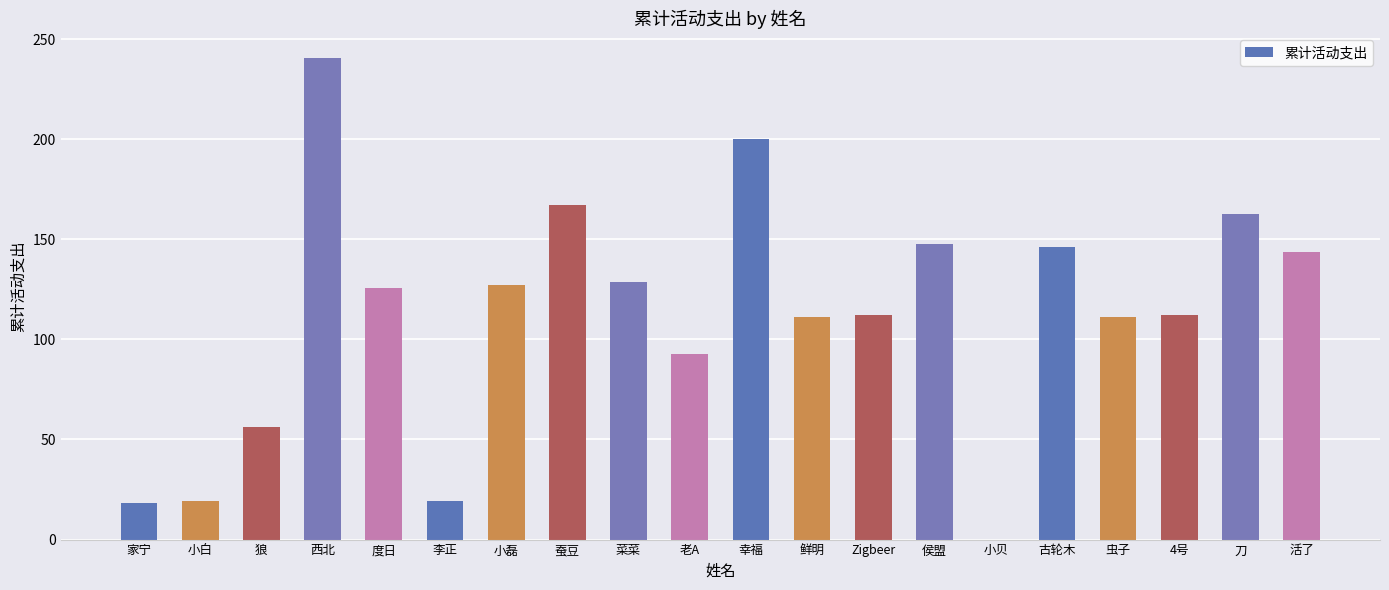

How many distinct data groups are displayed?

1